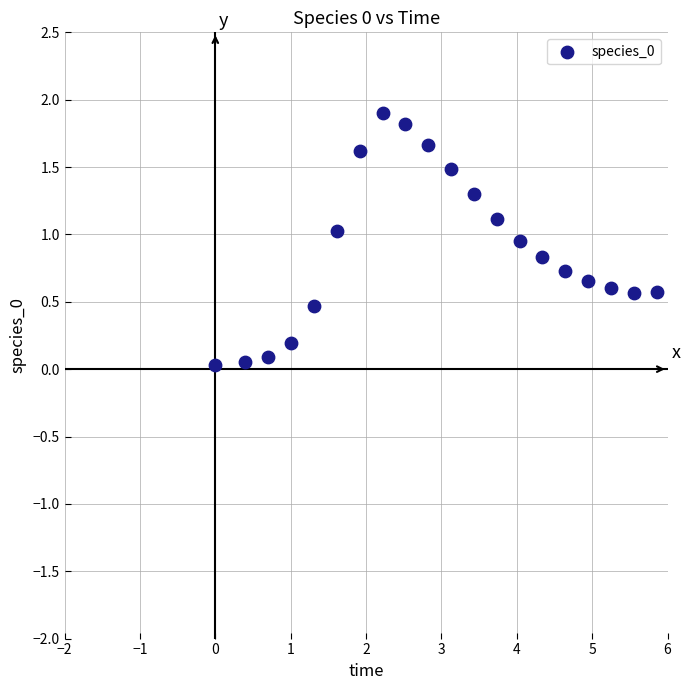

What is the range of Y values (max minus min)?

1.9